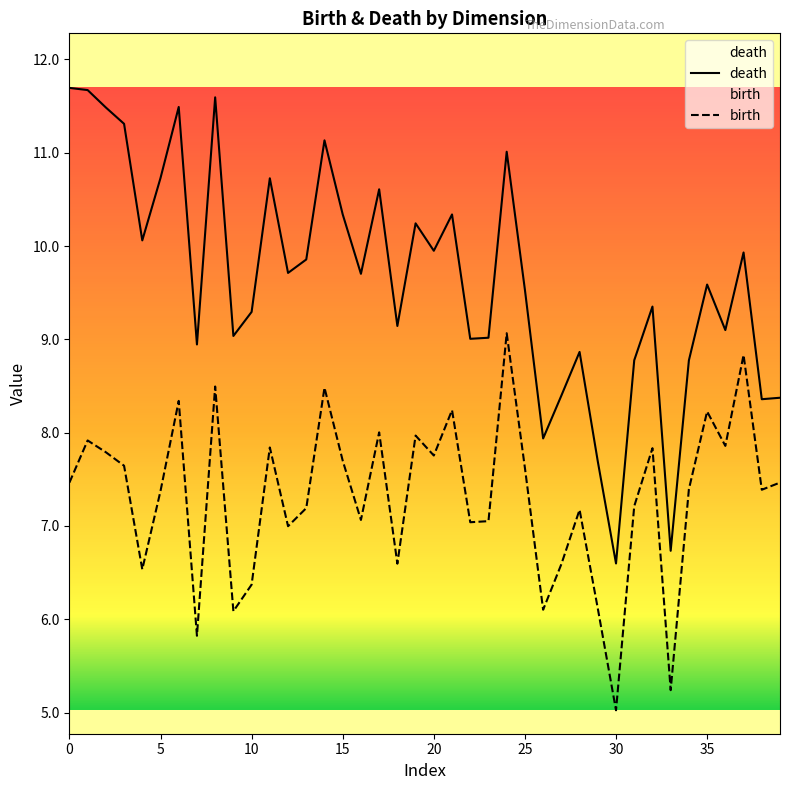

What is the difference between the second highest and minimum values in the death series?

5.1